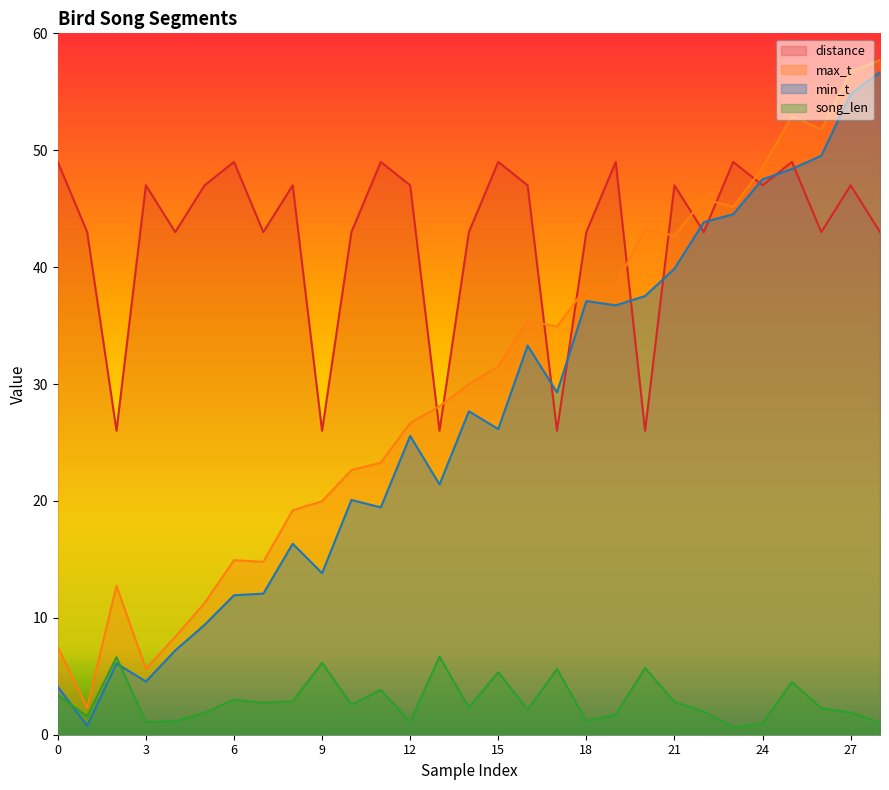

The max_t series shows 22.9 at 21. True or false?

False